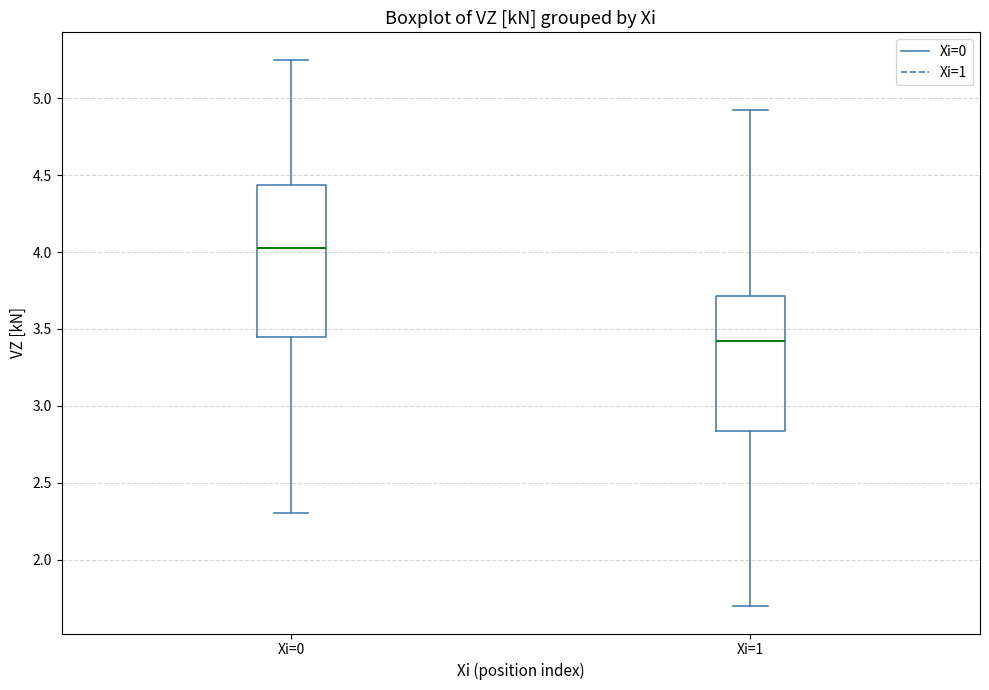

Where is the upper edge of the box for Xi=1 on the y-axis? The values are not printed on the chart, so give them approximately, as read against the axis.

3.70